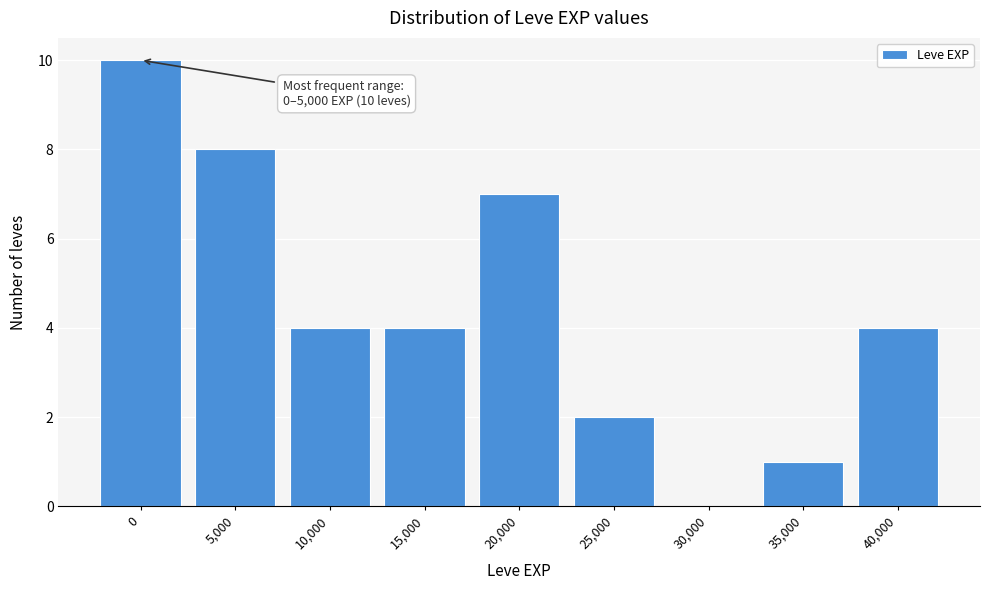

Reading right to left, transcribe all the data shown in this chart.

40,000=4	35,000=1	30,000=0	25,000=2	20,000=7	15,000=4	10,000=4	5,000=8	0=10